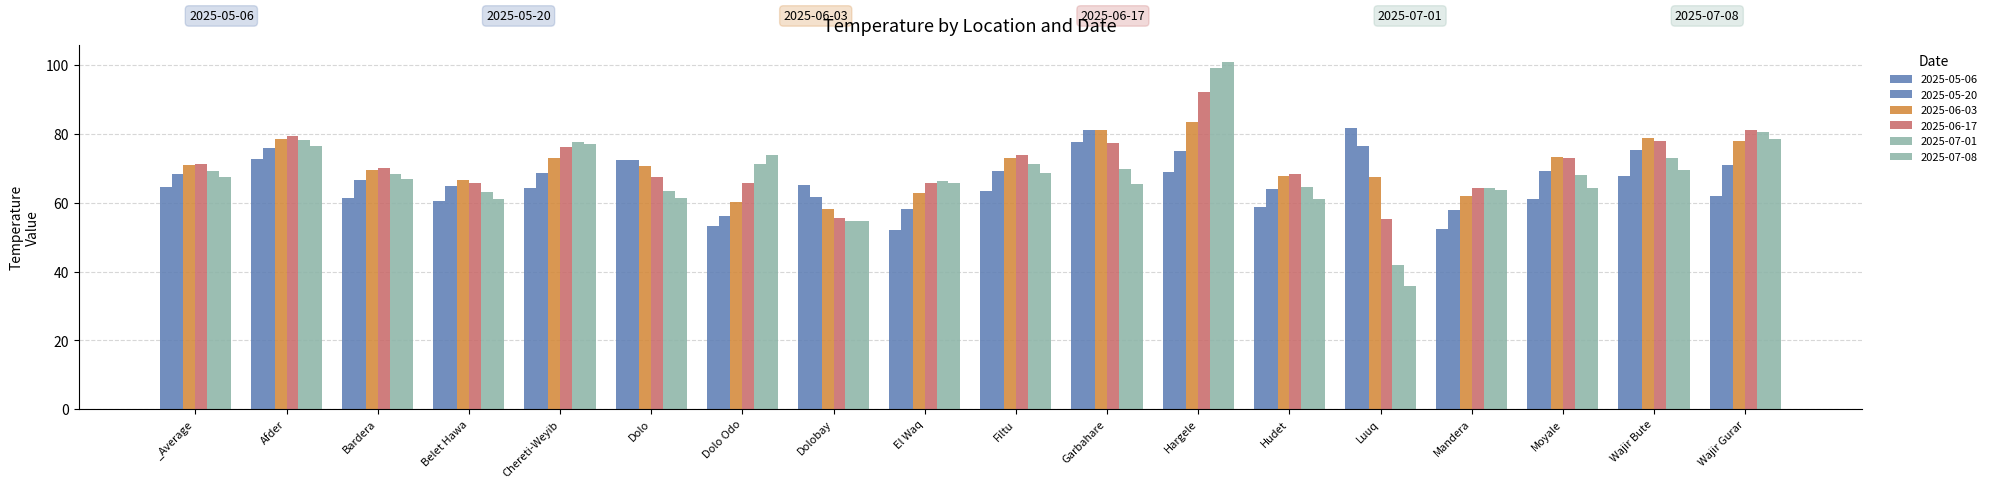

How many bars are there in total?

108